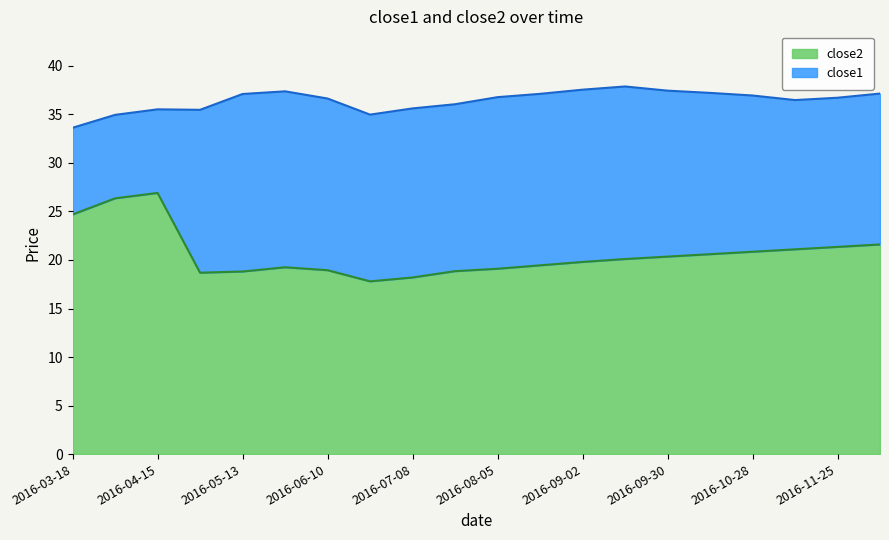

Reading right to left, extract all data points from this chart.

close1: 2016-12-09=37.1	2016-11-25=36.7	2016-11-11=36.5	2016-10-28=37.0	2016-10-14=37.2	2016-09-30=37.5	2016-09-16=37.9	2016-09-02=37.5	2016-08-19=37.1	2016-08-05=36.8	2016-07-22=36.0	2016-07-08=35.6	2016-06-24=35.0	2016-06-10=36.6	2016-05-27=37.4	2016-05-13=37.1	2016-04-29=35.5	2016-04-15=35.5	2016-04-01=35.0	2016-03-18=33.6
close2: 2016-12-09=21.6	2016-11-25=21.4	2016-11-11=21.1	2016-10-28=20.9	2016-10-14=20.6	2016-09-30=20.4	2016-09-16=20.1	2016-09-02=19.8	2016-08-19=19.4	2016-08-05=19.1	2016-07-22=18.9	2016-07-08=18.2	2016-06-24=17.8	2016-06-10=18.9	2016-05-27=19.2	2016-05-13=18.8	2016-04-29=18.7	2016-04-15=26.9	2016-04-01=26.4	2016-03-18=24.7